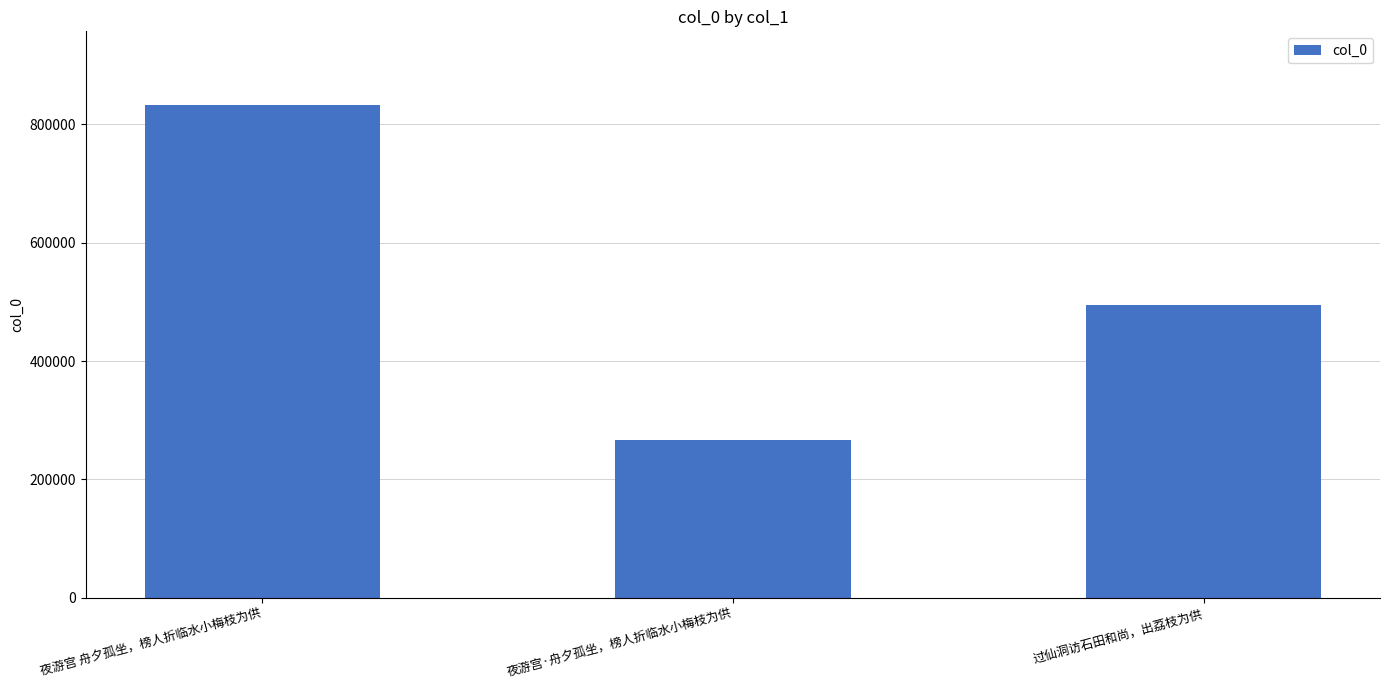

How many bars are there in total?

3